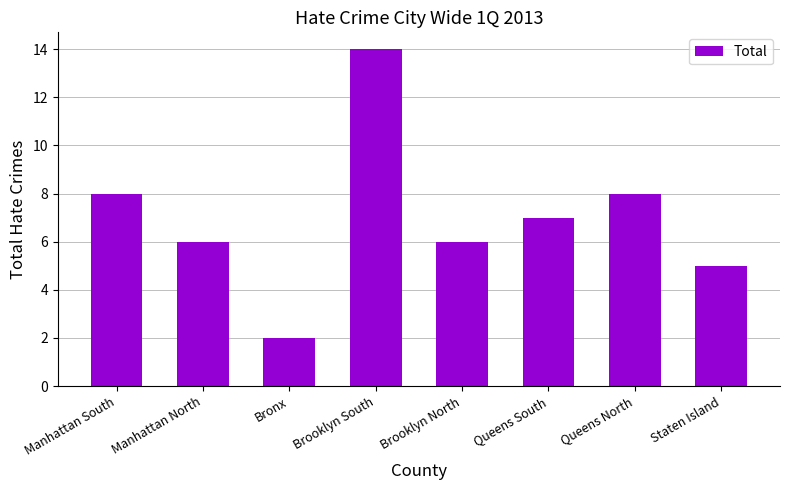

Approximately how many times larger is the value at Queens South compared to Staten Island?

1.4